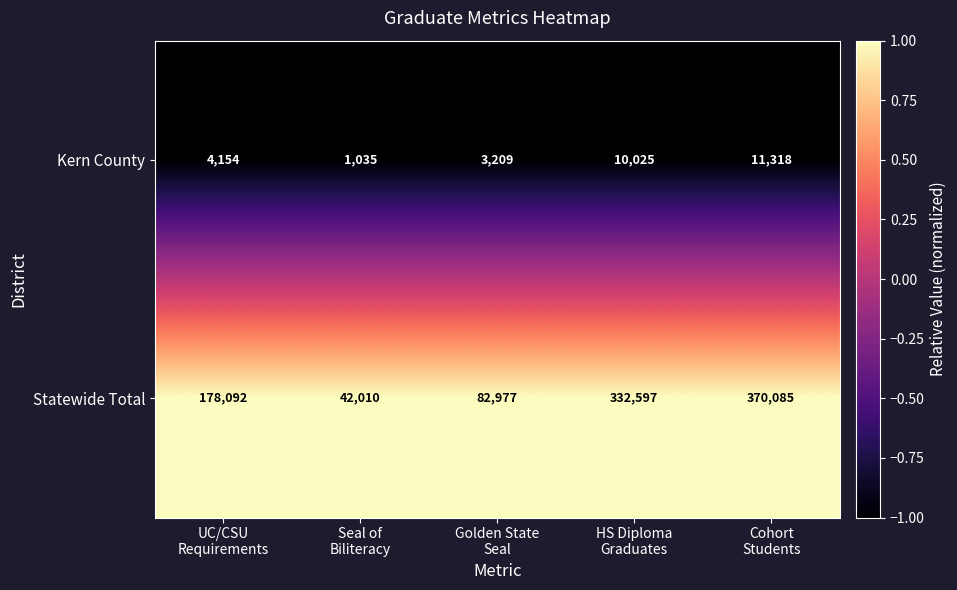

List the series in order of their peak value, lowest first.

Kern County, Statewide Total